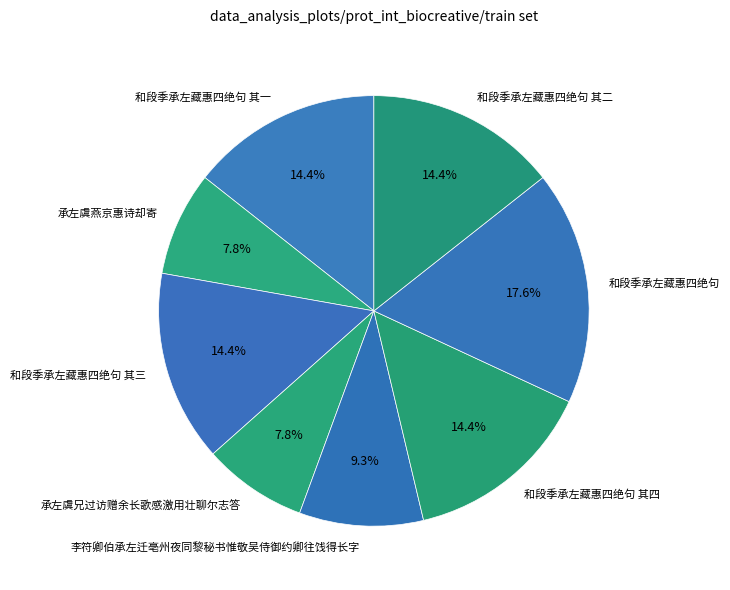

How many slices are in this pie chart?

8